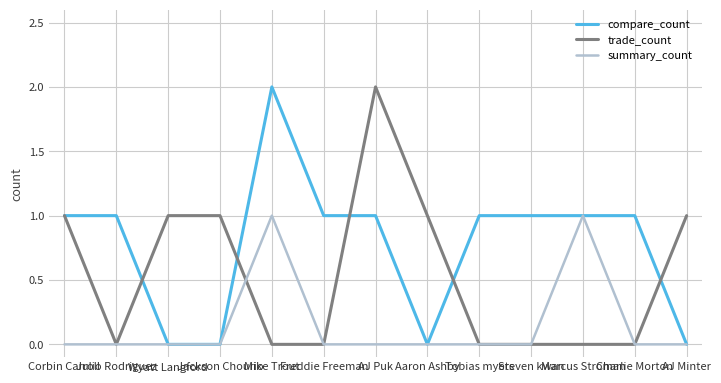

Rank the series by their average value, from lowest to highest.

summary_count, trade_count, compare_count